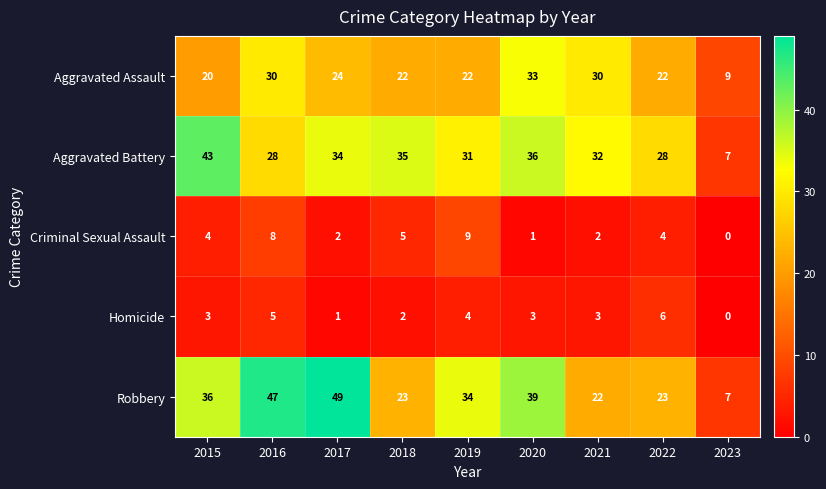

The value of Aggravated Assault at 2017 is 24. True or false?

True